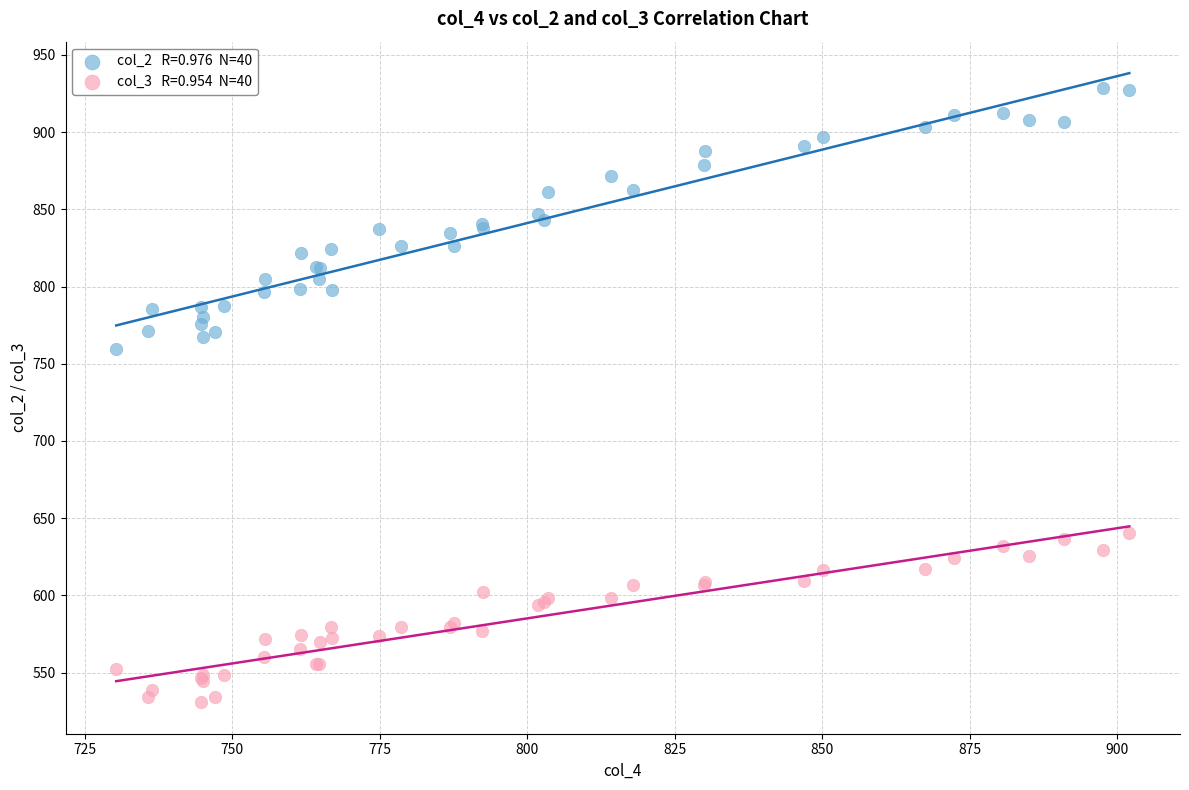

Across all series, what Y value is closest to 729?

759.6